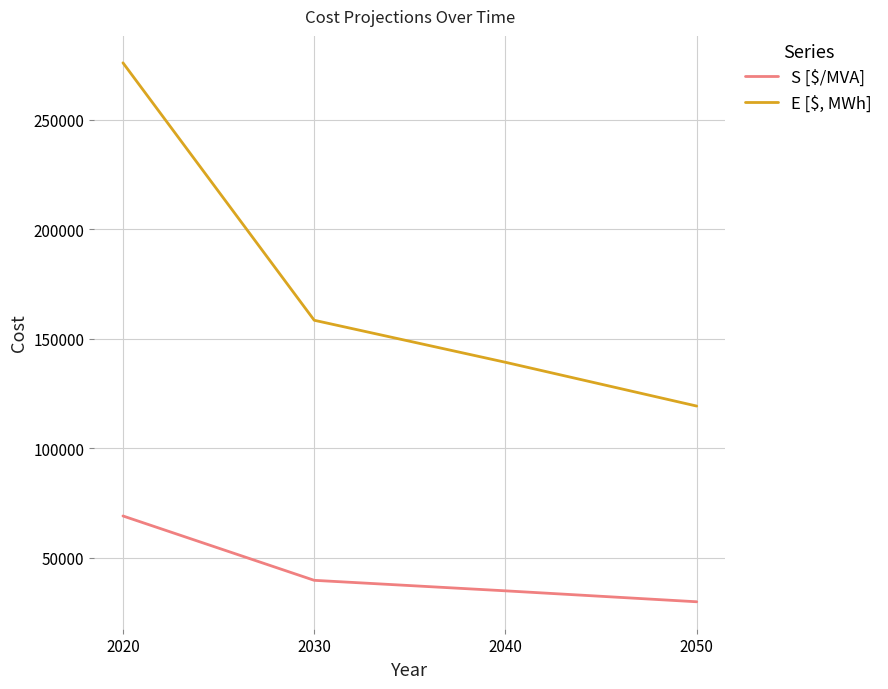

True or false: E [$, MWh] has more than 1 points higher than both neighbors.

False